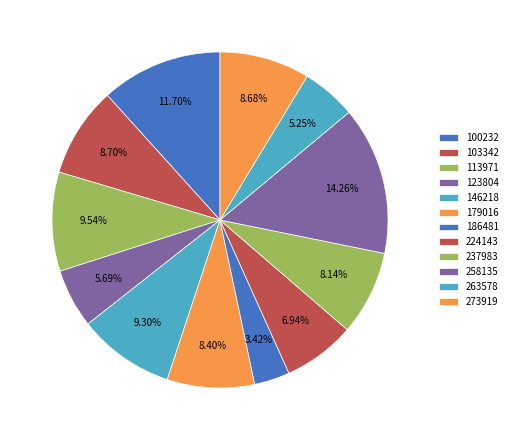

Is it true that 146218 is 1% of the pie?

False